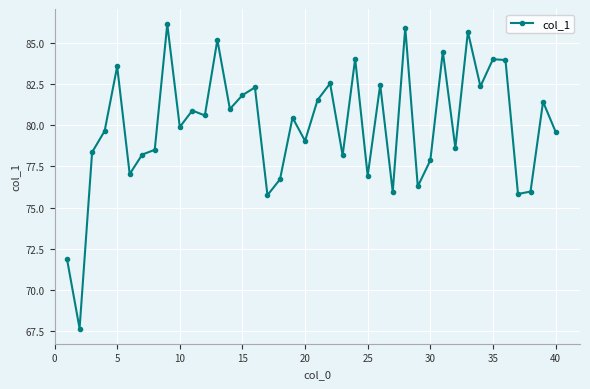

True or false: the data has more than 1 interior local peaks.

True